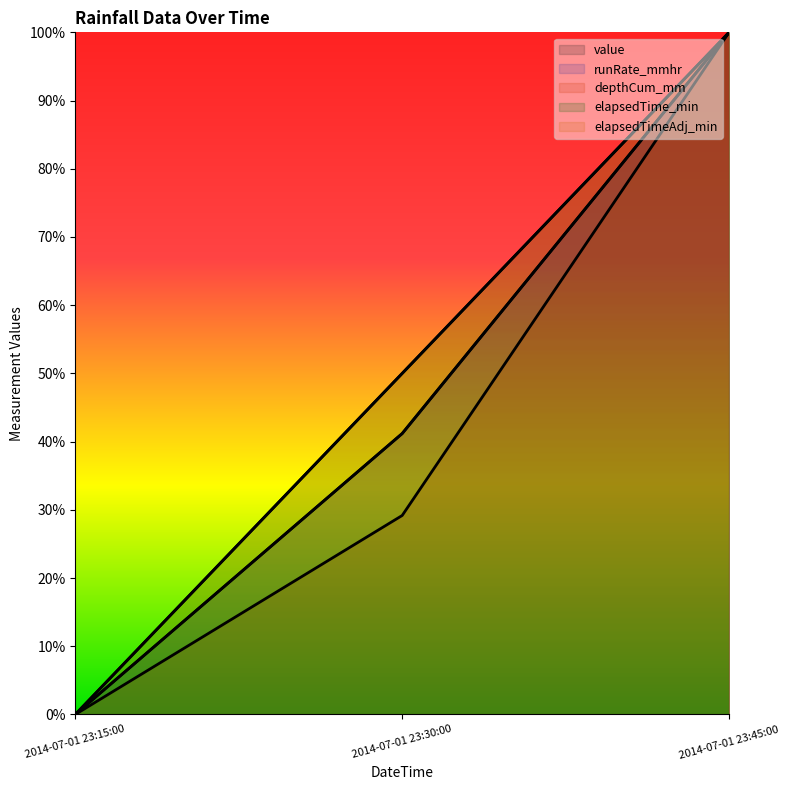

Which series has the largest range (max minus min)?

value